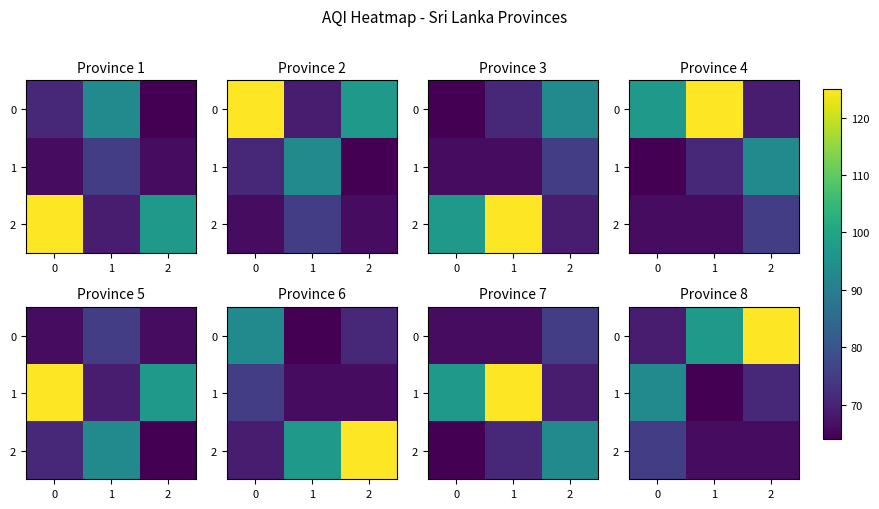

What is the difference between the maximum and second lowest values in the 1 series?

22